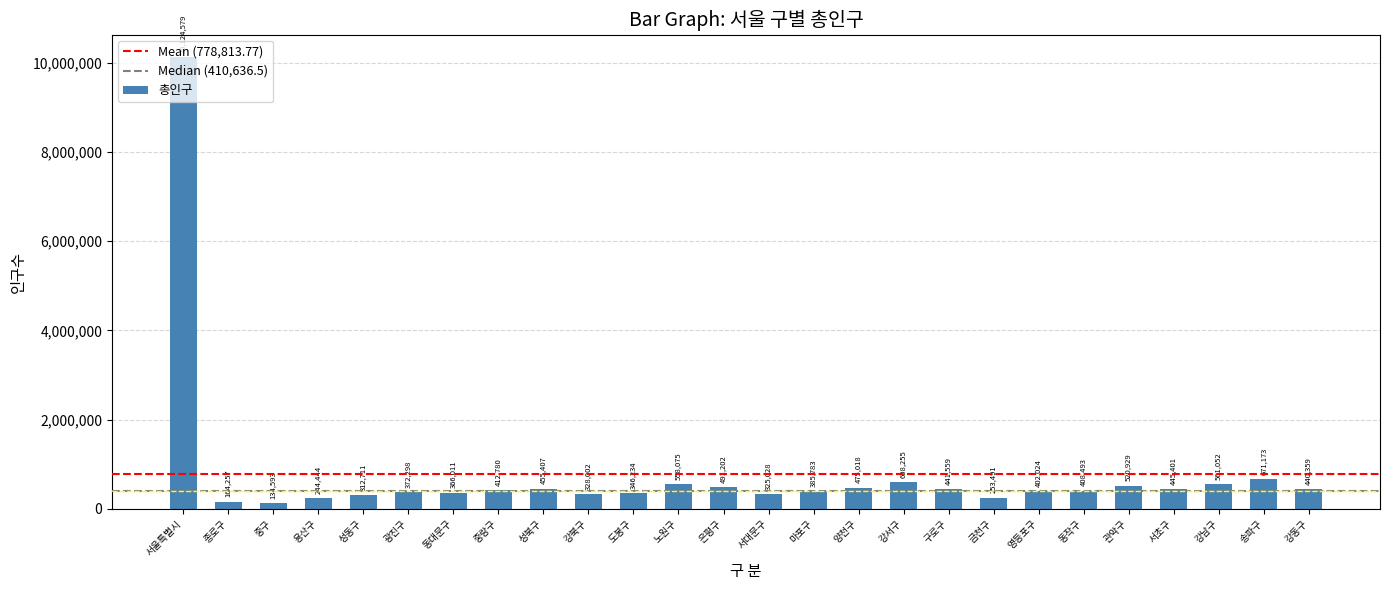

List the labels in order of value, largest first.

서울특별시, 송파구, 강서구, 강남구, 노원구, 관악구, 은평구, 양천구, 성북구, 서초구, 구로구, 강동구, 중랑구, 동작구, 영등포구, 마포구, 광진구, 동대문구, 도봉구, 강북구, 서대문구, 성동구, 금천구, 용산구, 종로구, 중구